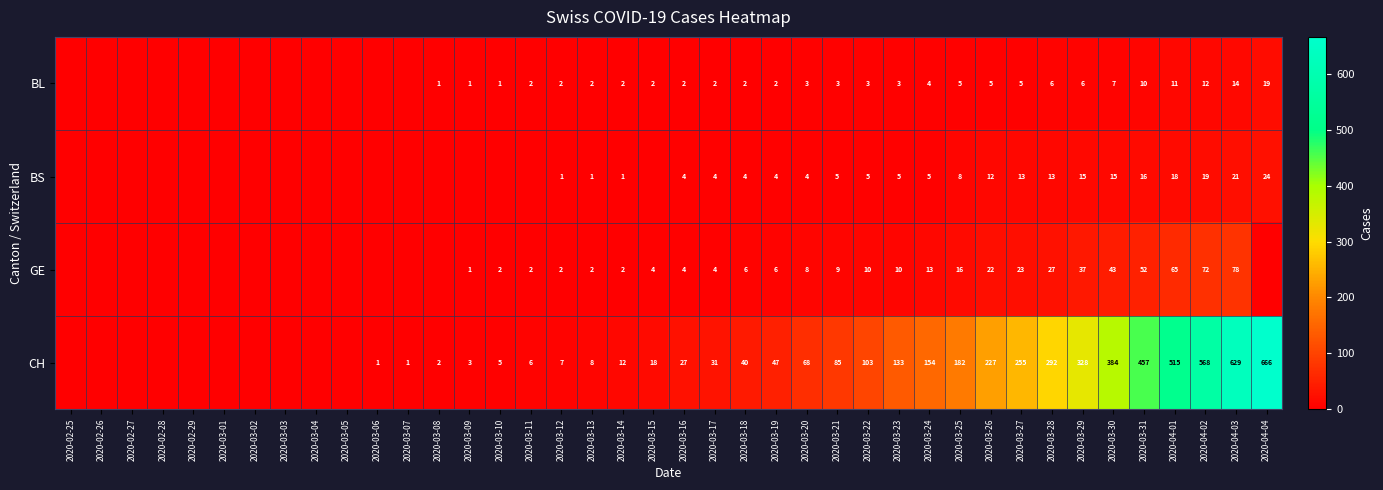

The value of CH at 2020-03-25 is 60. True or false?

False